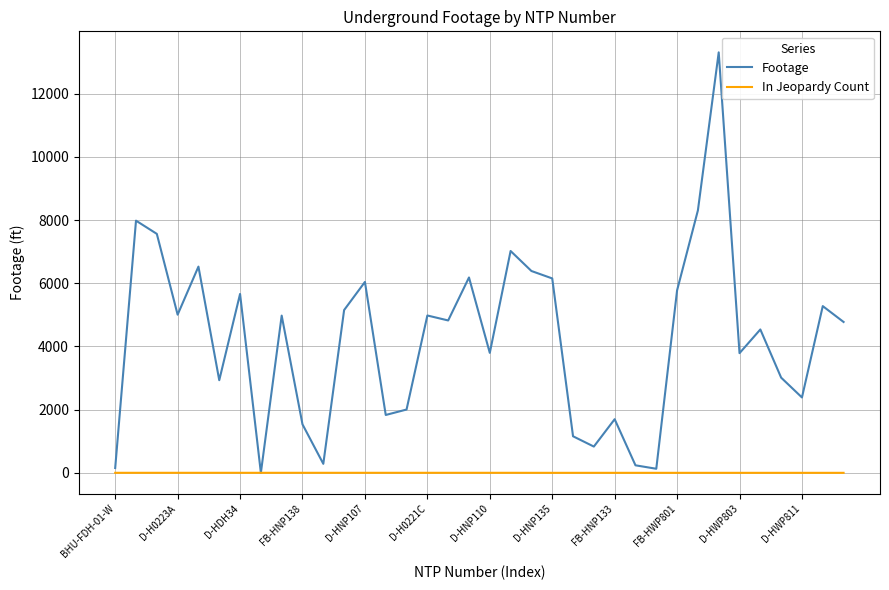

Which series has the largest total across all categories?

Footage